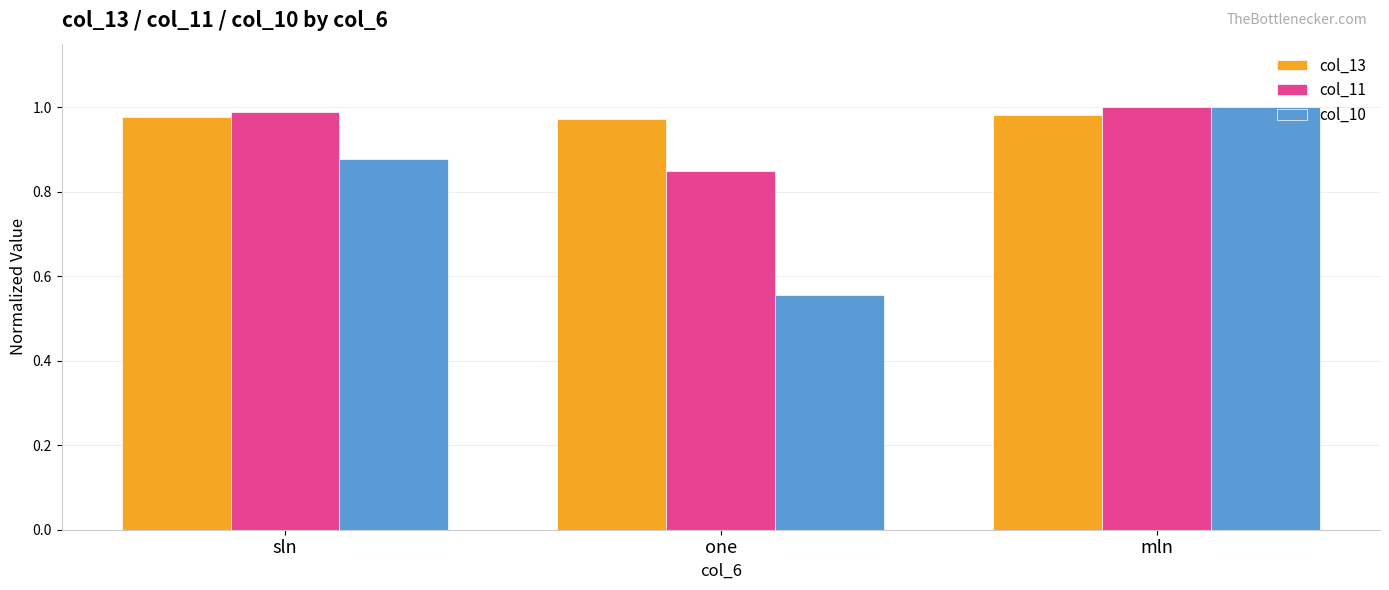

Is the value of col_13 at one greater than the value of col_10 at mln?

No